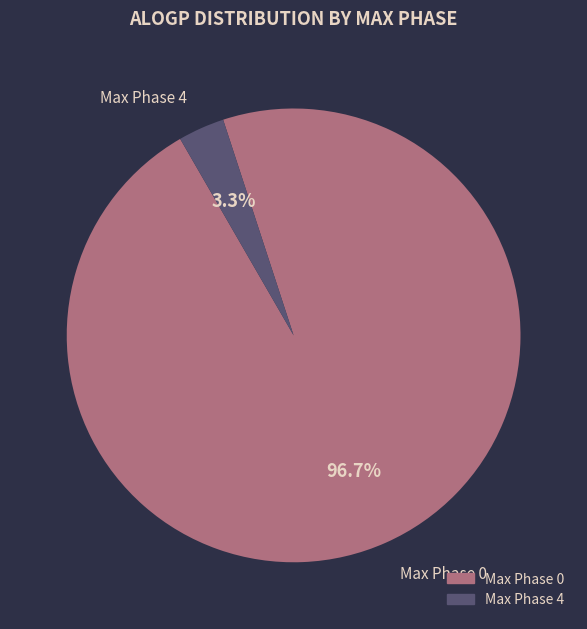

Does any single category account for the majority?

Yes